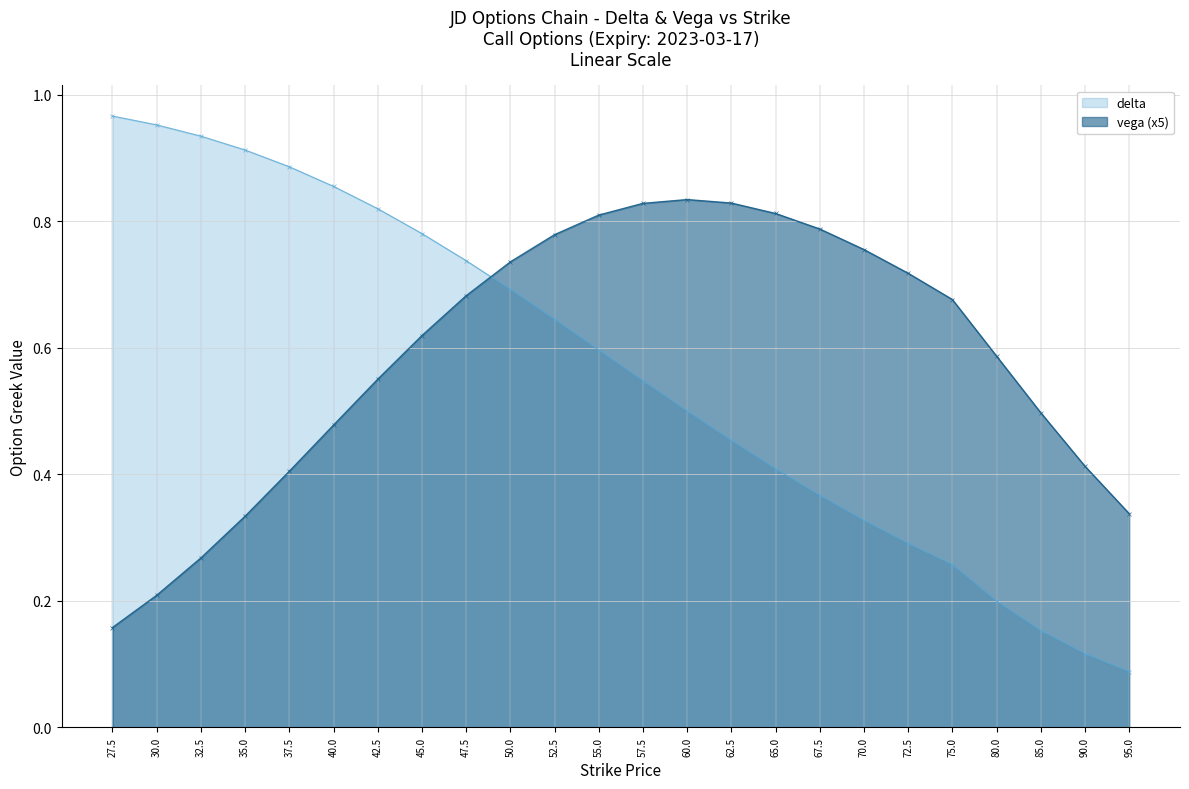

Where do vega (x5) and delta first cross each other?

47.5 and 50.0